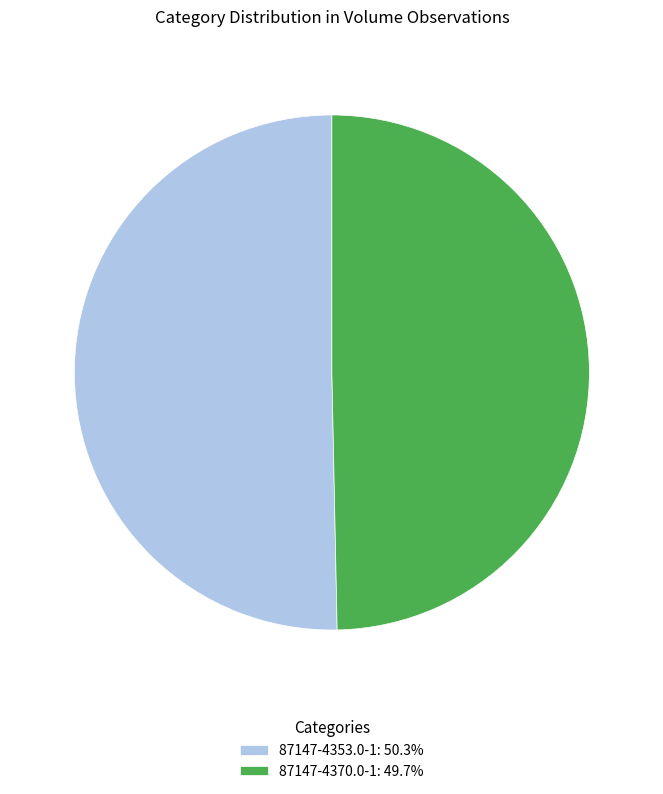

What is the ratio of the value at 87147-4353.0-1: 50.3% to the value at 87147-4370.0-1: 49.7%?

1.0